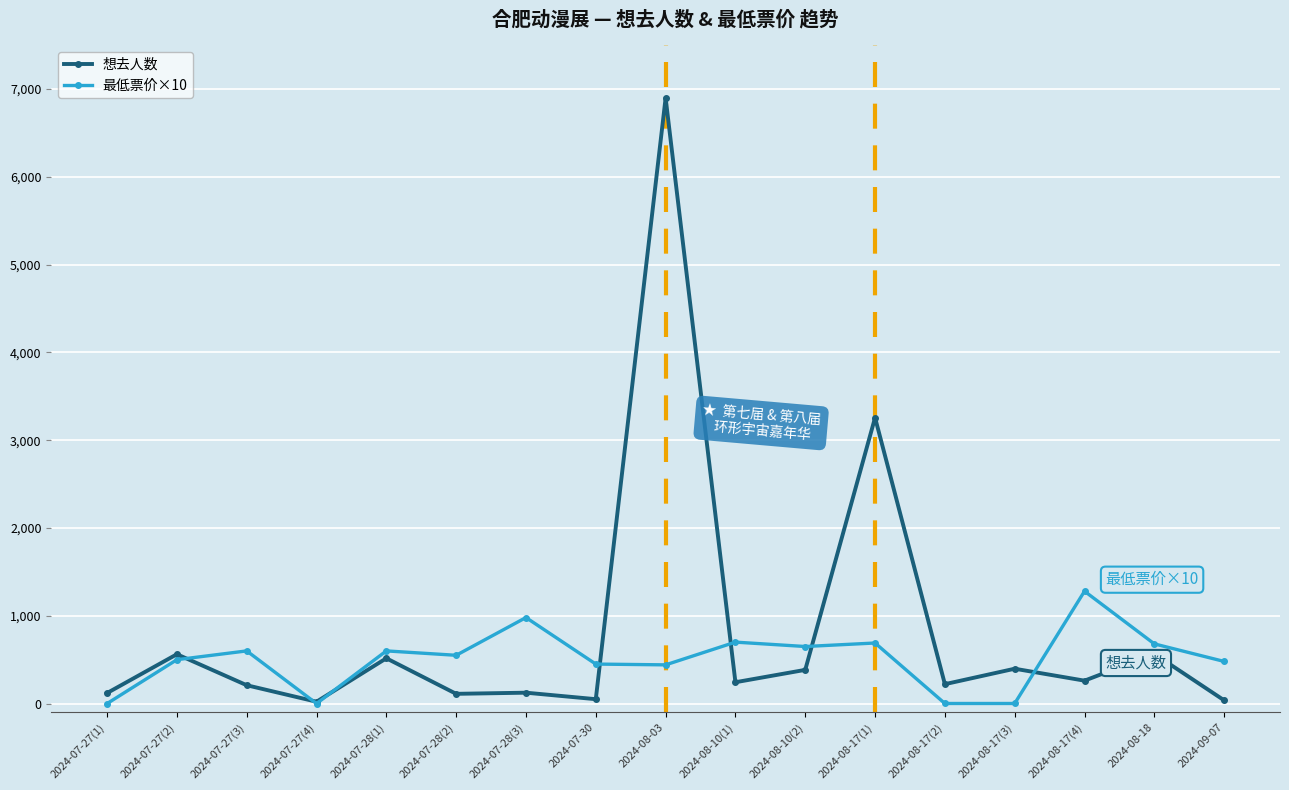

Rank the series by their maximum value, from lowest to highest.

最低票价×10, 想去人数